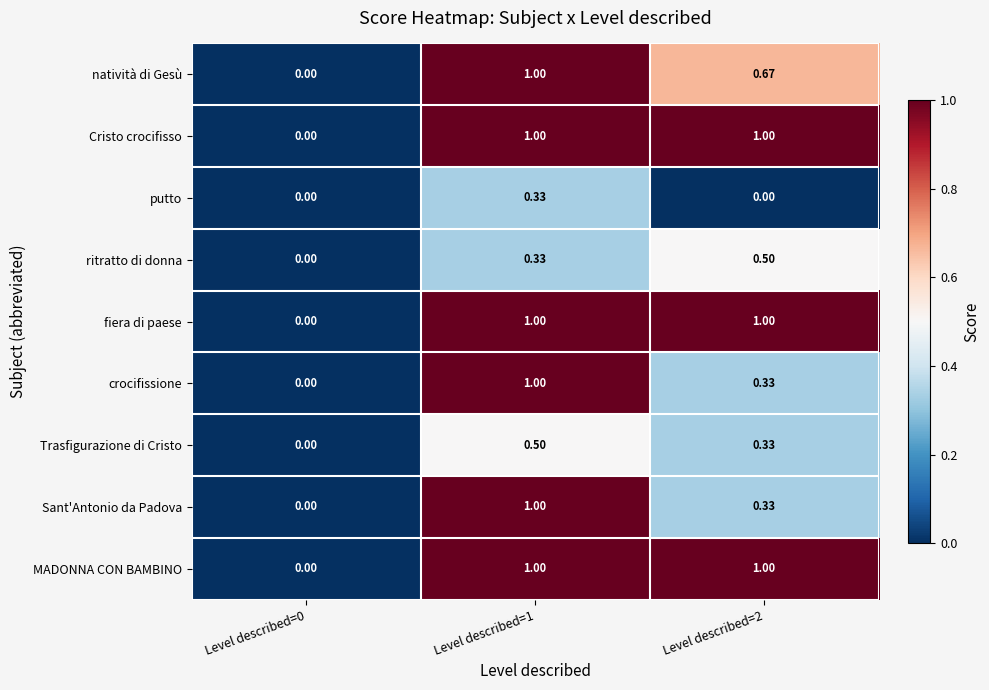

Is the value of putto at Level described=2 greater than the value of MADONNA CON BAMBINO at Level described=2?

No